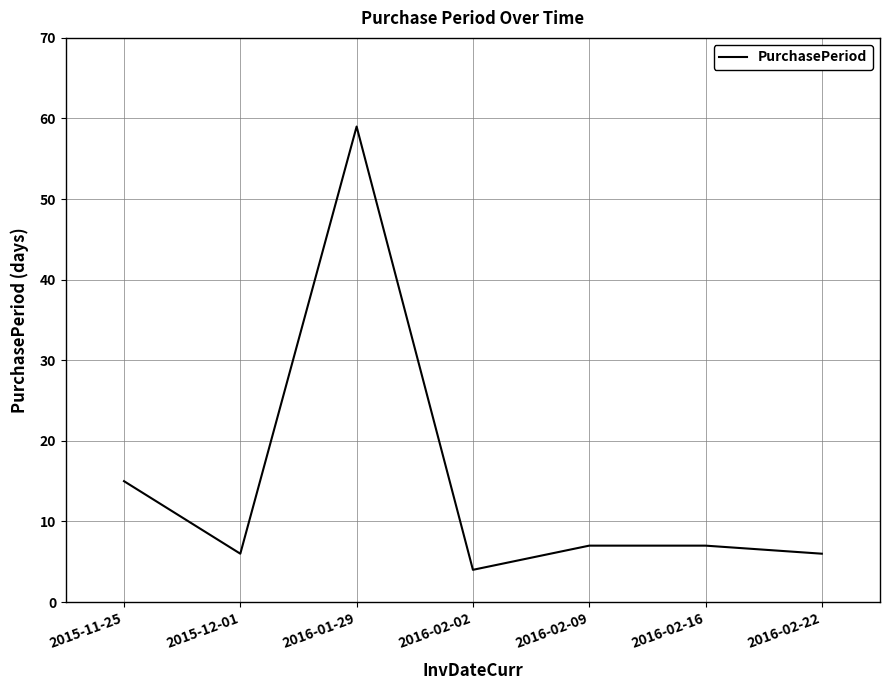

What is the average value?

15